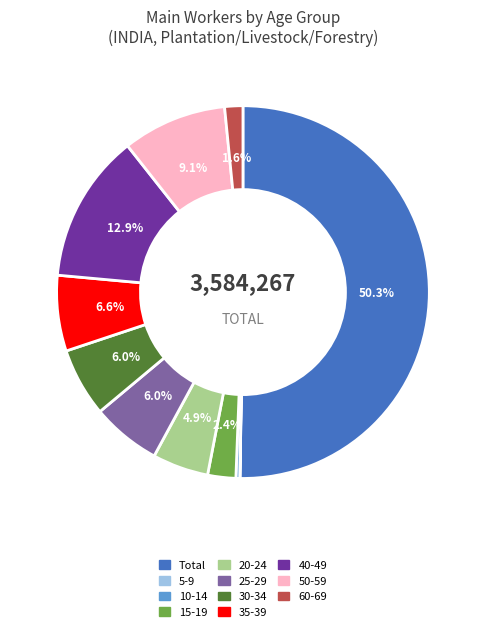

Approximately how many times larger is the value at 50-59 compared to Total?

0.2